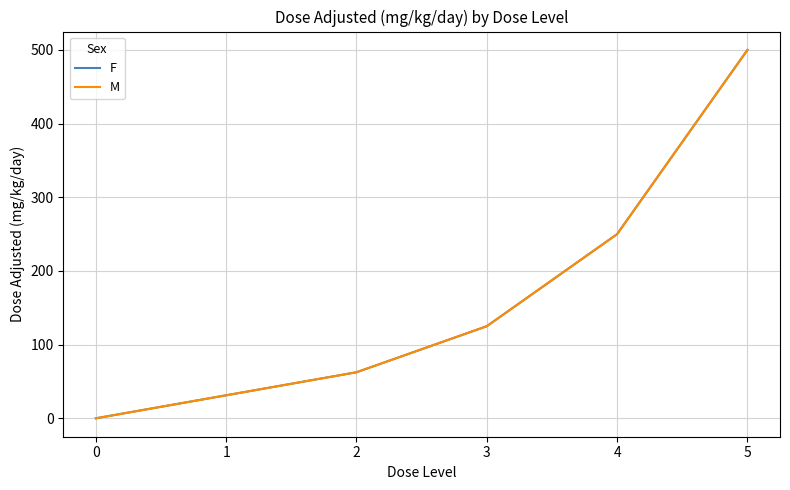

Is this an area chart (filled region under the line)?

No